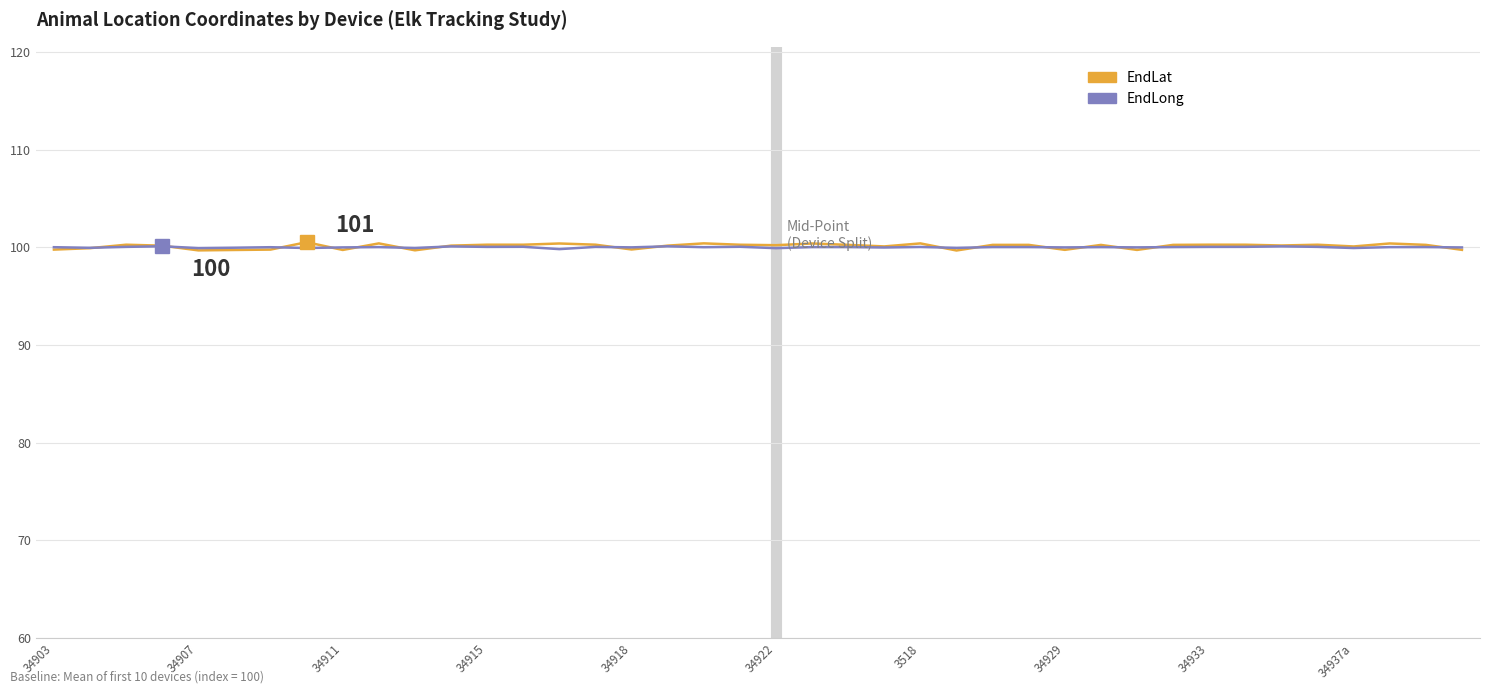

How many lines are shown in the chart?

2